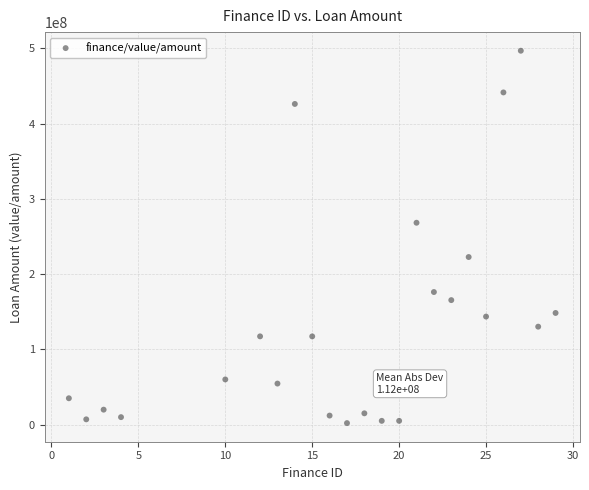

What Y value in the scatter plot is closest to 249350274?

268180080.0